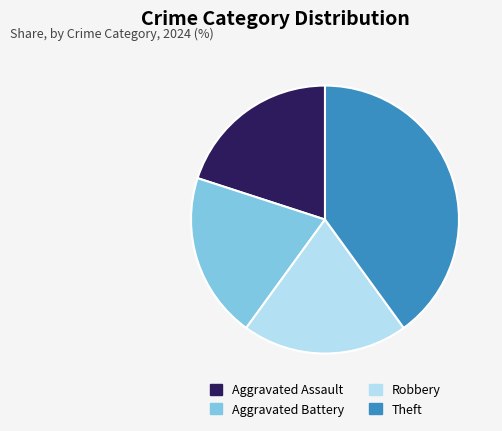

Approximately how many times larger is the value at Theft compared to Aggravated Battery?

2.0